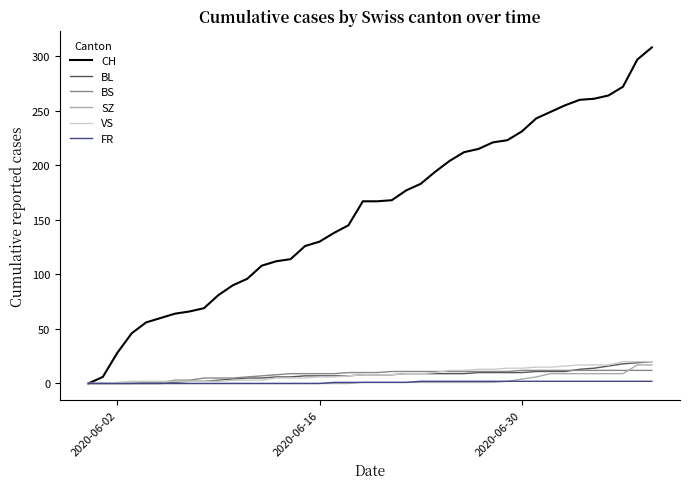

Which series has the largest total across all categories?

CH